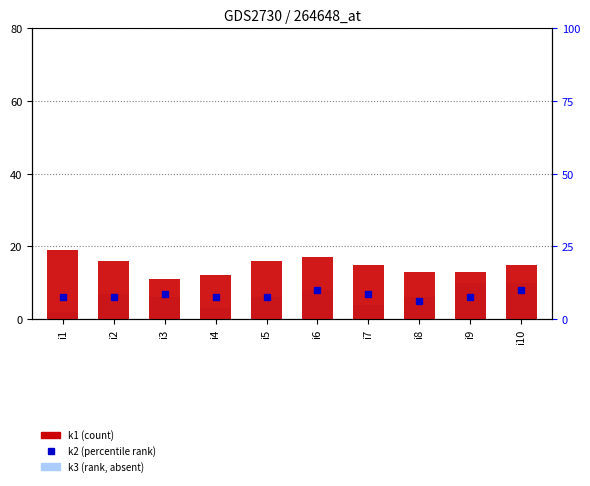

How many distinct data groups are displayed?

2